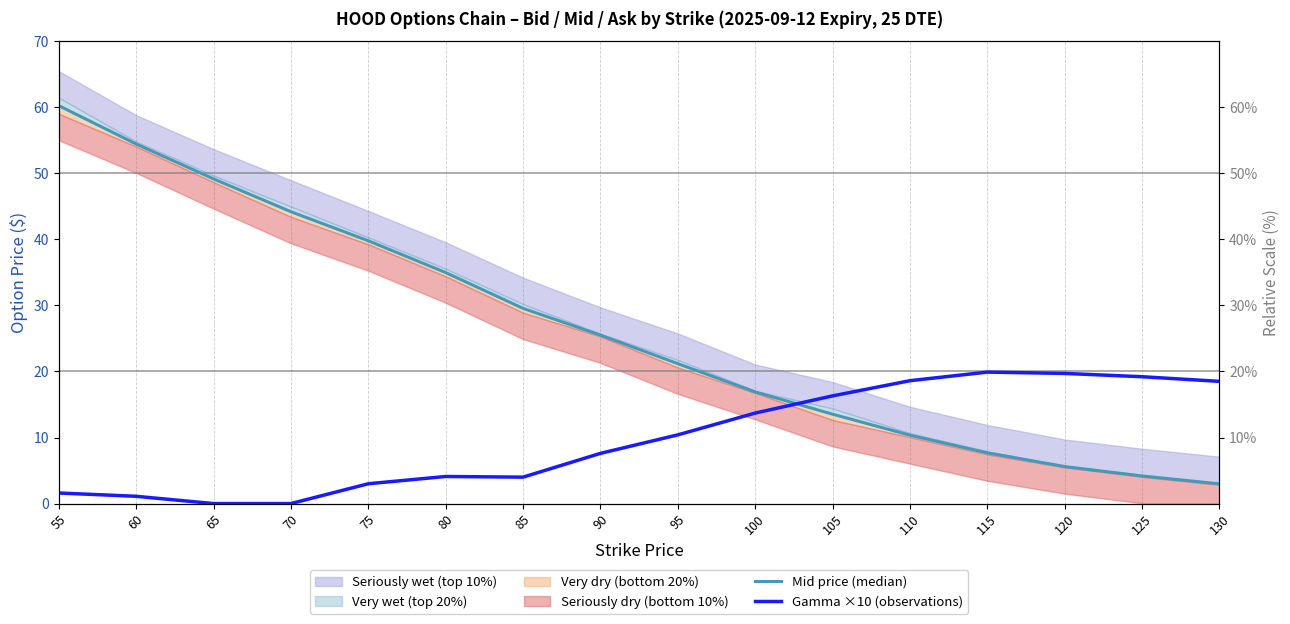

Where is the first local minimum for Gamma ×10 (observations)?

85